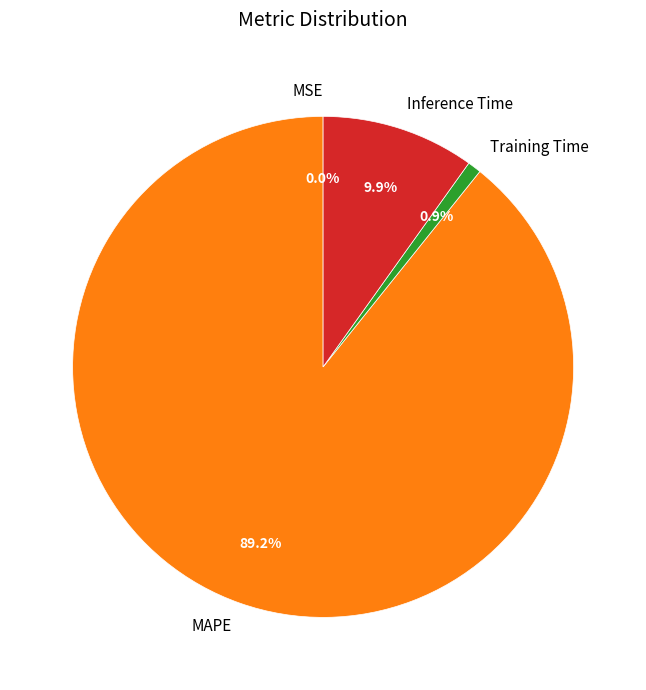

Which category accounts for the majority?

MAPE